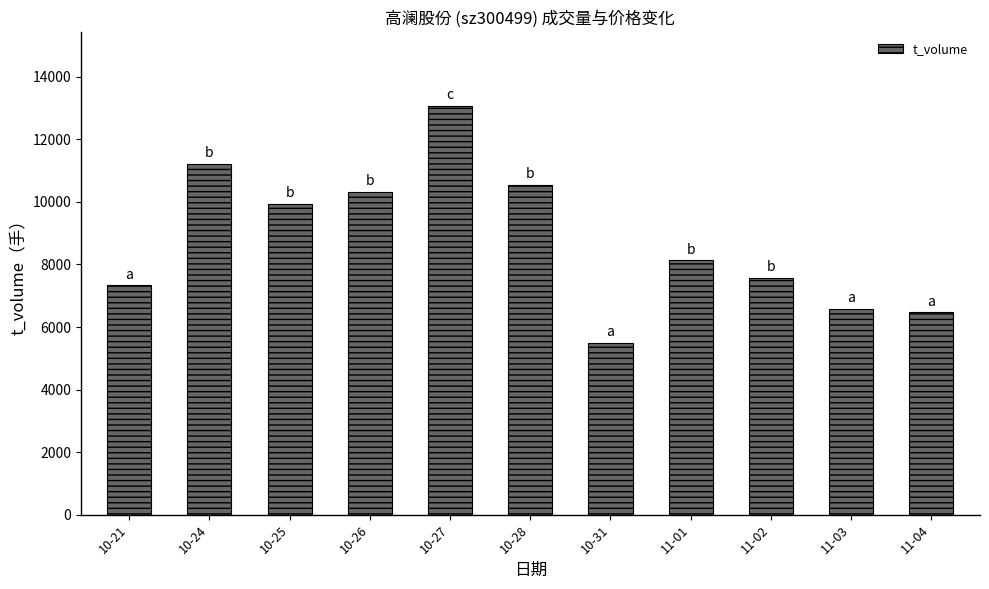

What is the sum of all values?

96731